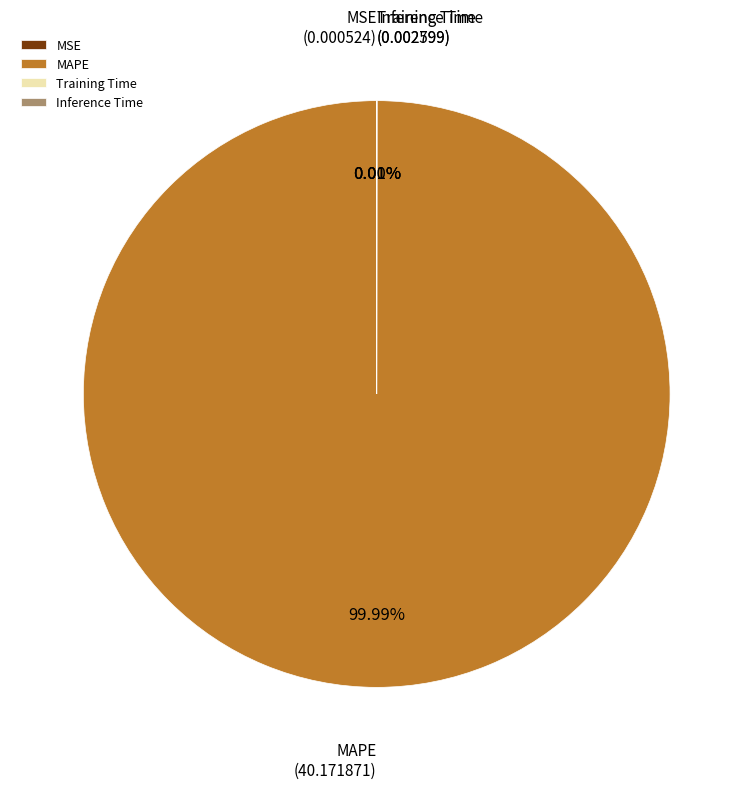

Does any single category account for the majority?

Yes